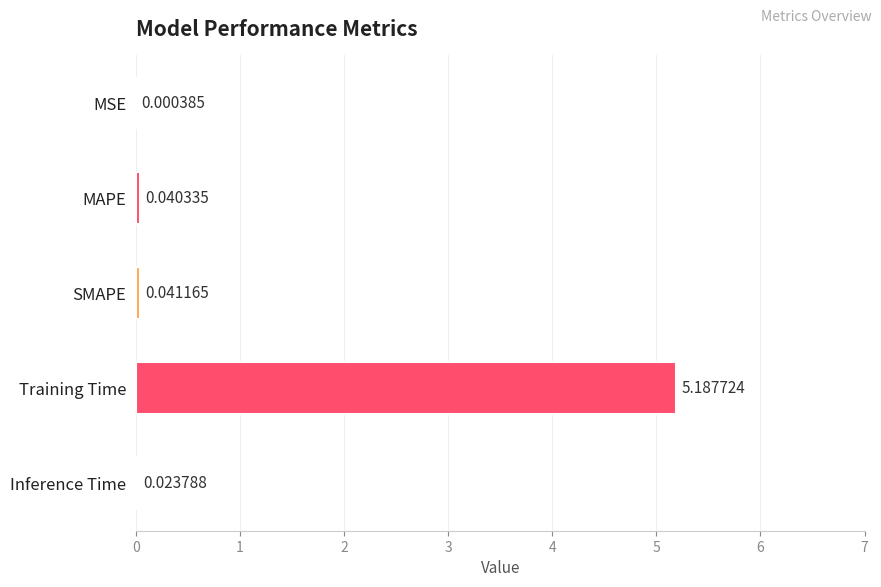

How many categories are shown in the chart?

5